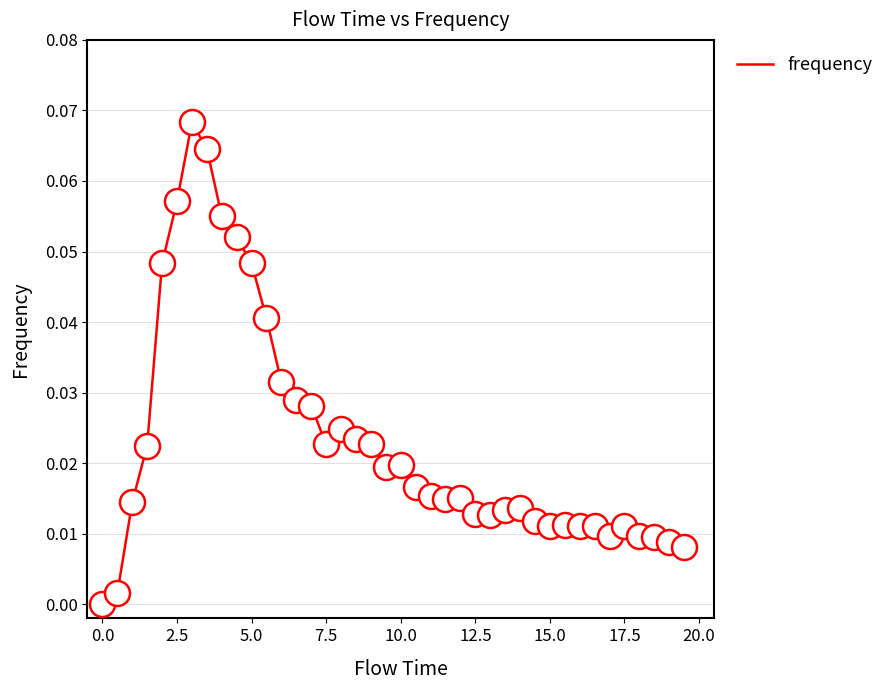

Does the chart display data point markers on the line(s)?

No